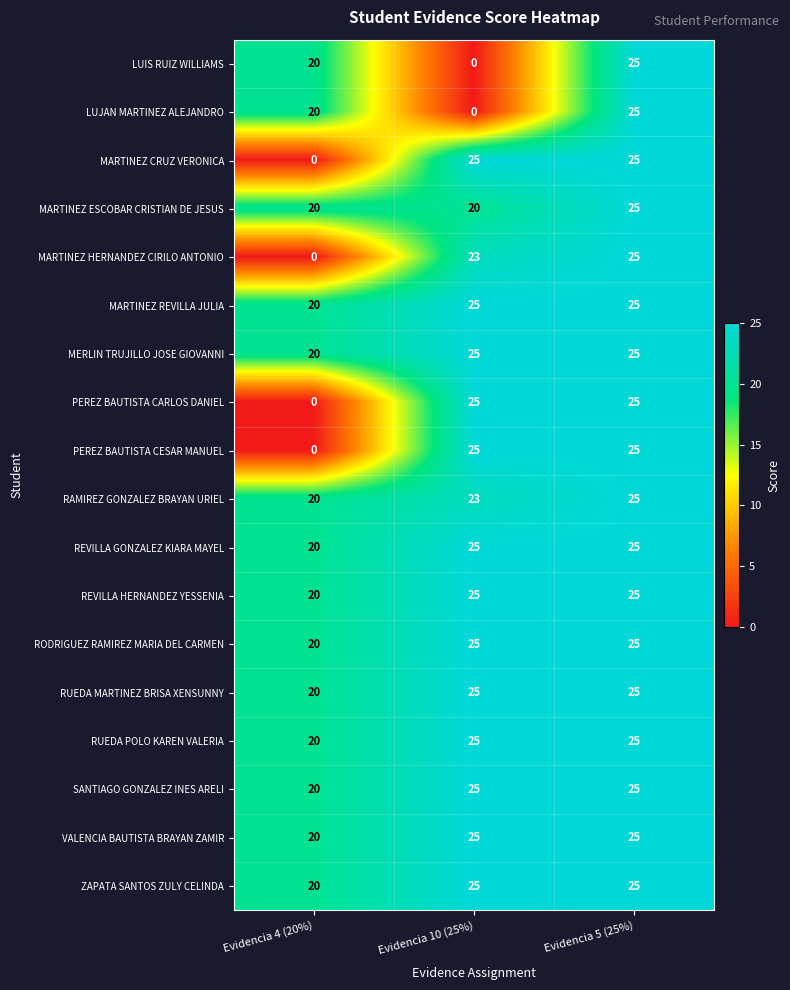

What is the maximum value for RODRIGUEZ RAMIREZ MARIA DEL CARMEN?

25